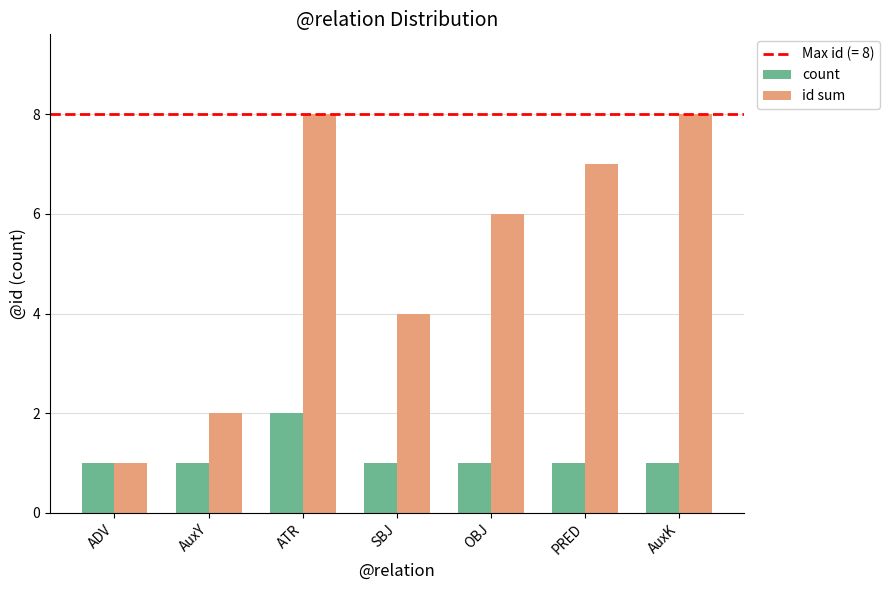

What is the sum of all id sum values?

36